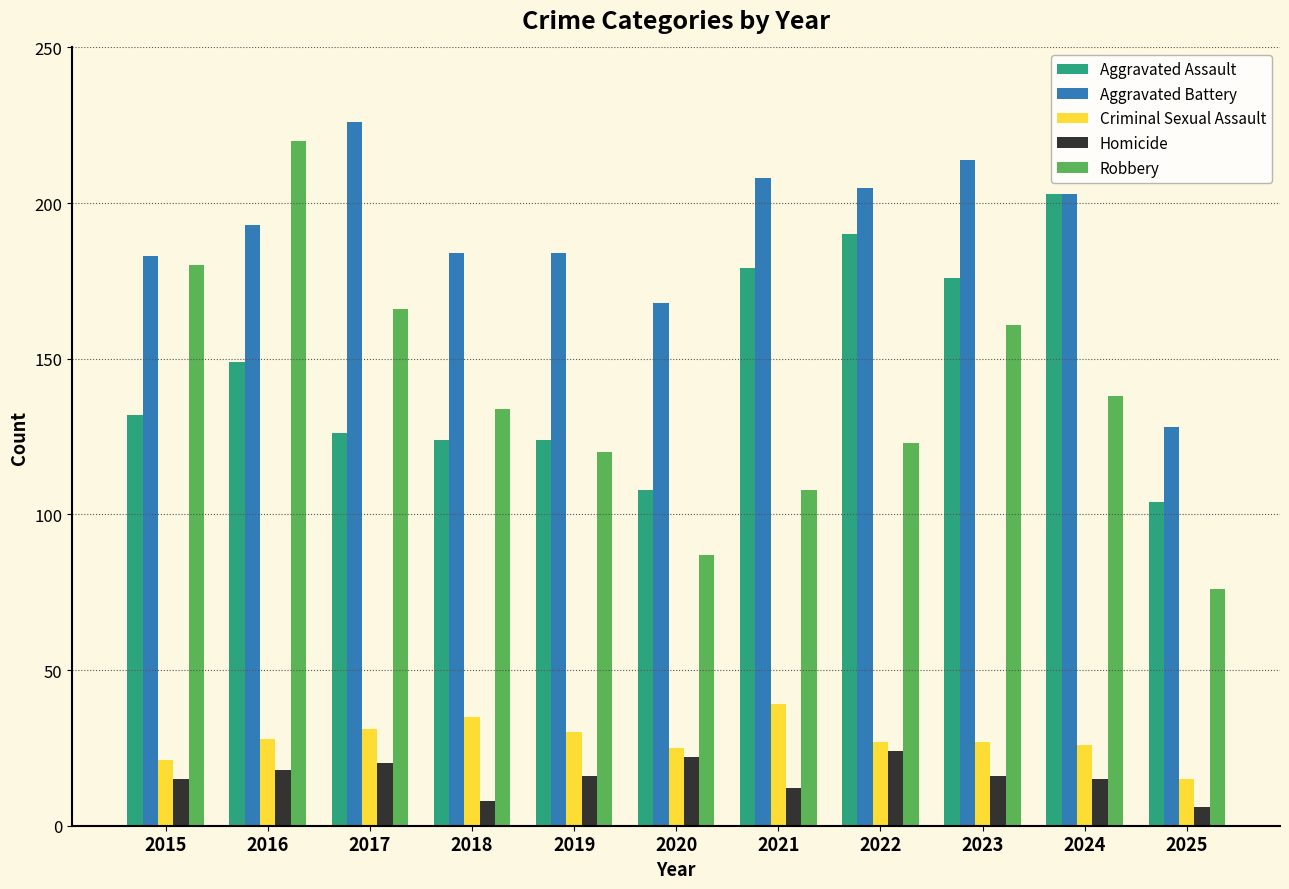

Does the chart contain any negative values?

No